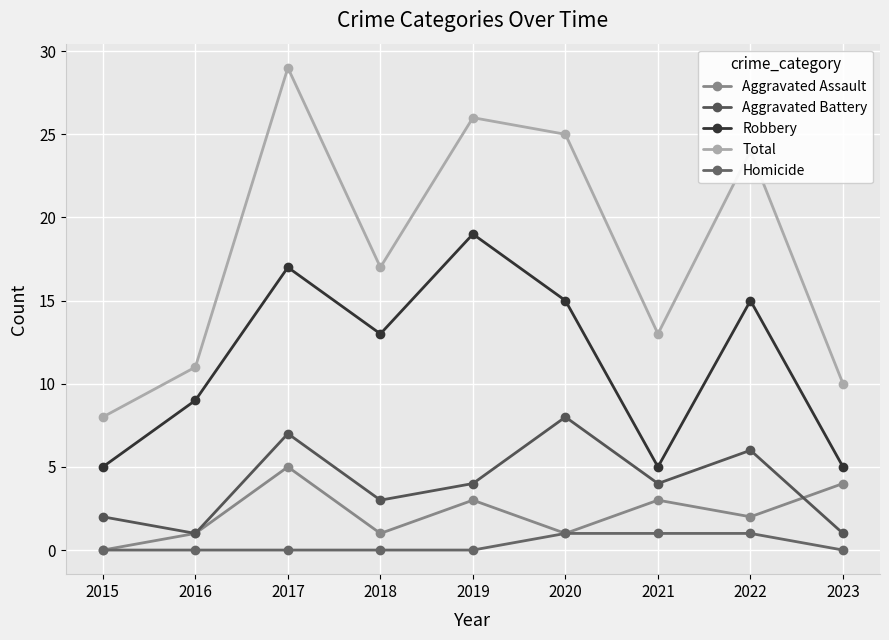

Reading left to right, list all the values displayed in this chart.

Aggravated Assault: 2015=0	2016=1	2017=5	2018=1	2019=3	2020=1	2021=3	2022=2	2023=4
Aggravated Battery: 2015=2	2016=1	2017=7	2018=3	2019=4	2020=8	2021=4	2022=6	2023=1
Robbery: 2015=5	2016=9	2017=17	2018=13	2019=19	2020=15	2021=5	2022=15	2023=5
Total: 2015=8	2016=11	2017=29	2018=17	2019=26	2020=25	2021=13	2022=24	2023=10
Homicide: 2015=0	2016=0	2017=0	2018=0	2019=0	2020=1	2021=1	2022=1	2023=0